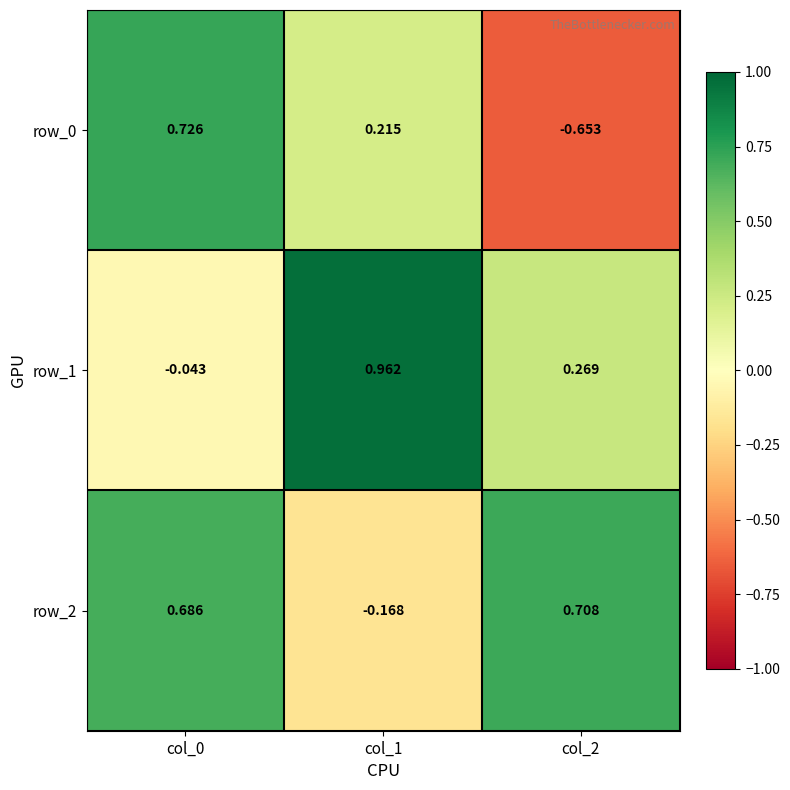

Is it true that row_2 equals 1.1 at col_0?

False